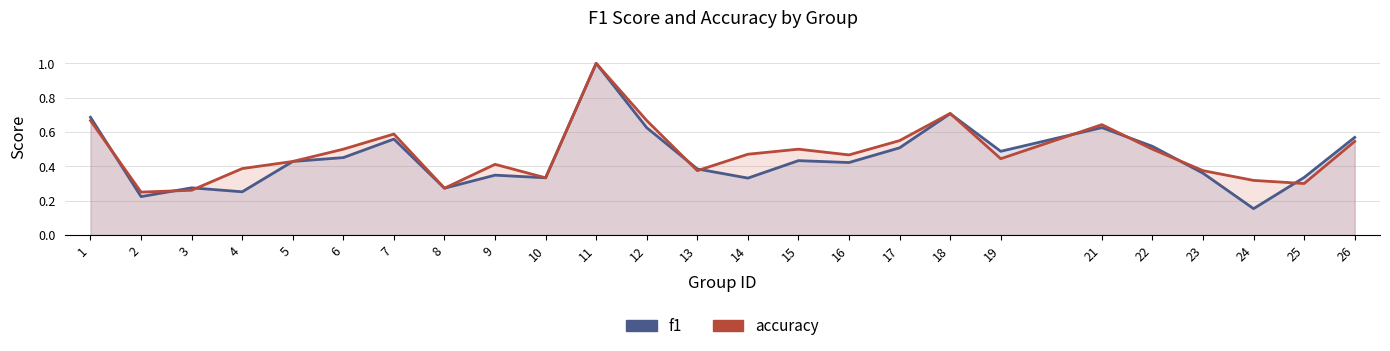

At 17, list the series in order from smallest to largest.

f1, accuracy